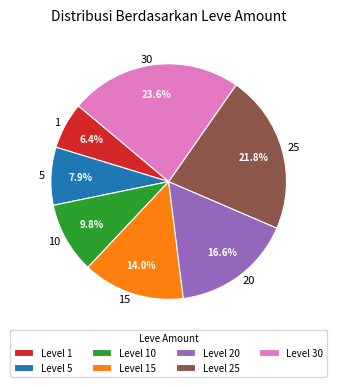

How many segments does this pie chart have?

7